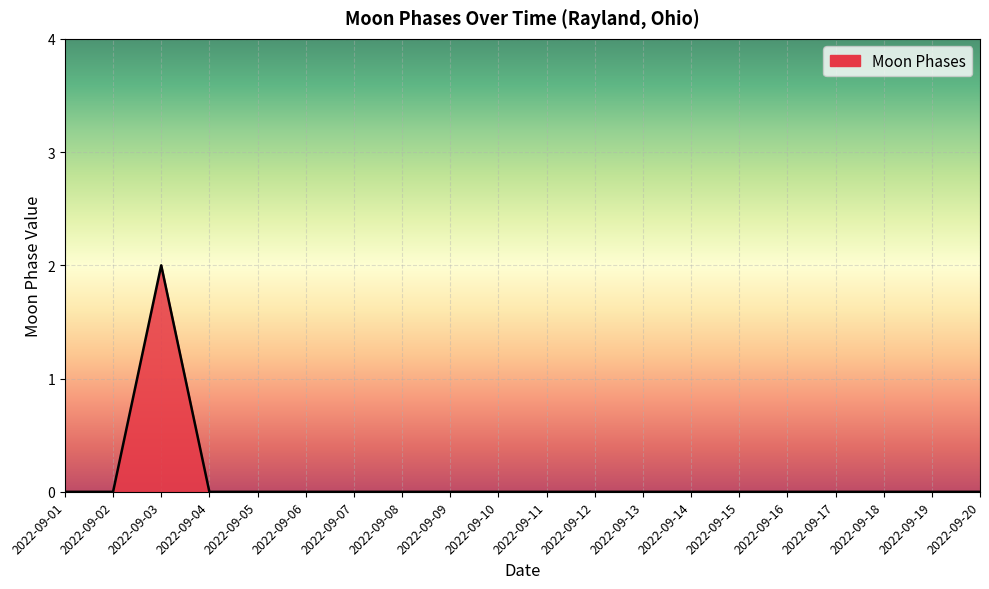

Reading left to right, transcribe all the data shown in this chart.

0	0	2	0	0	0	0	0	0	0	0	0	0	0	0	0	0	0	0	0